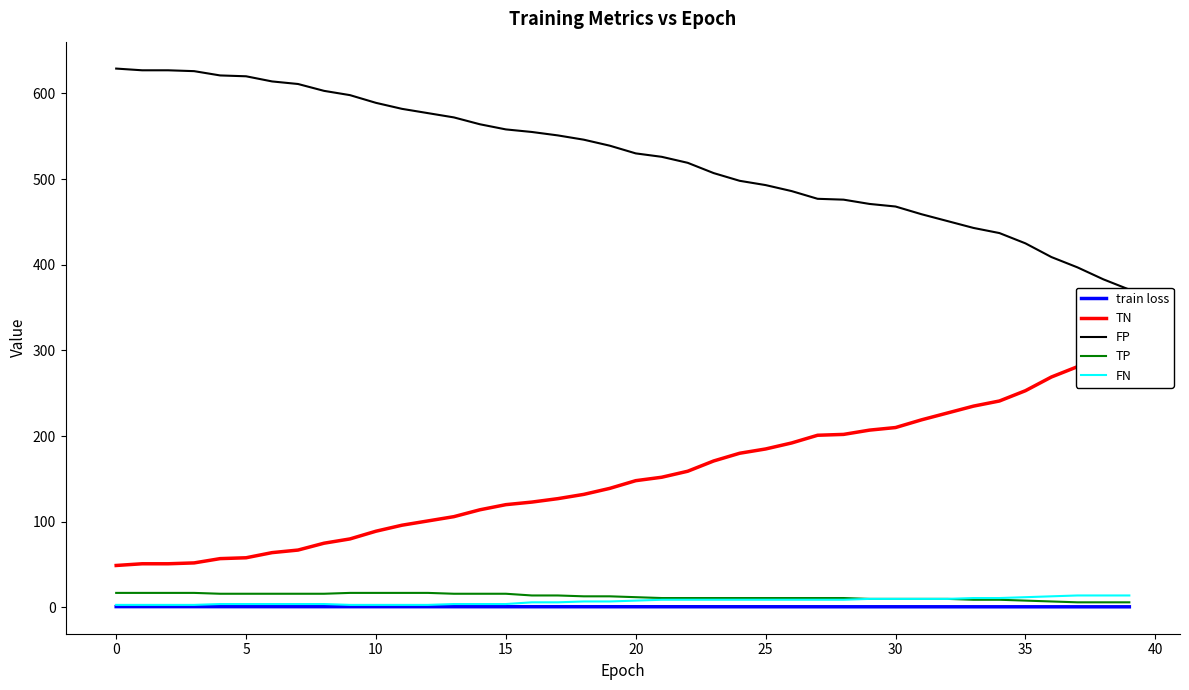

Does the chart have visible grid lines?

No